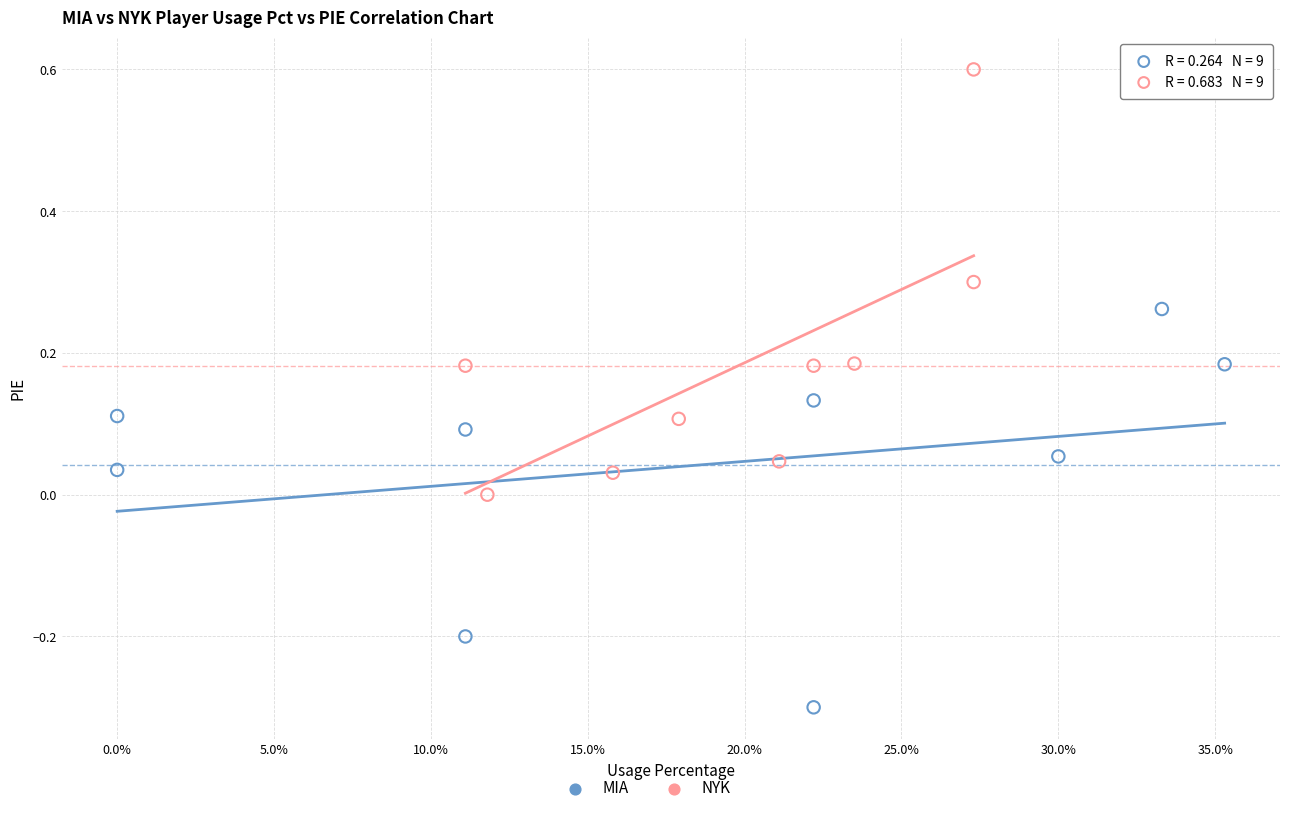

Which series reaches the minimum Y coordinate?

MIA